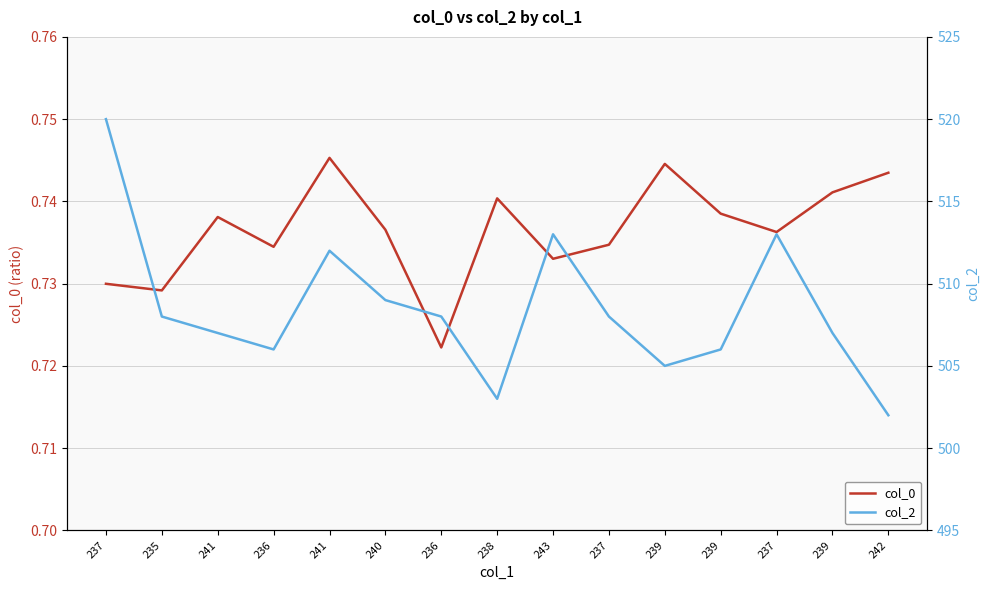

At which category does col_0 reach its first local peak?

241